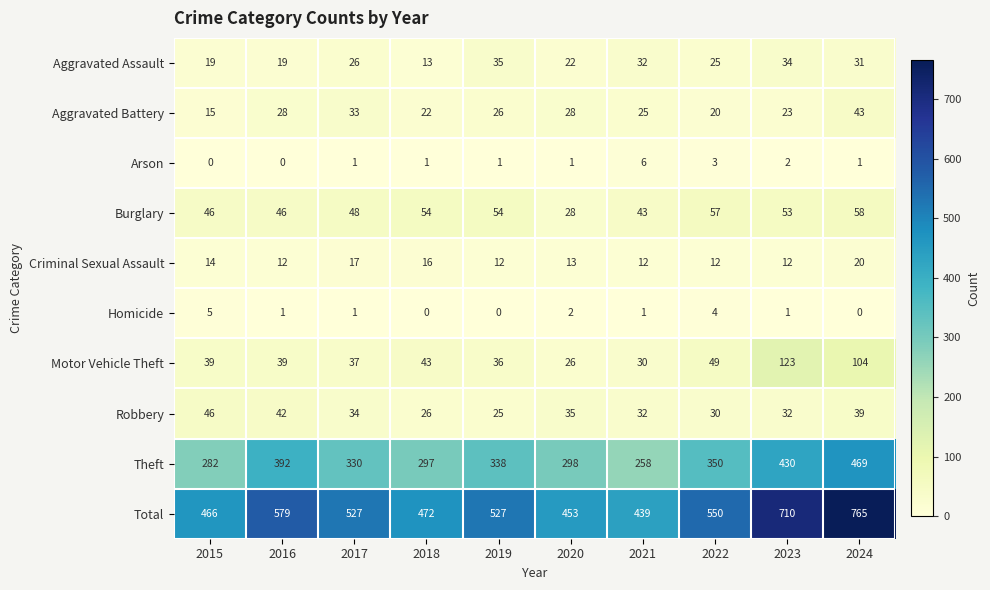

Between 2016 and 2019, which series saw the biggest shift?

Theft